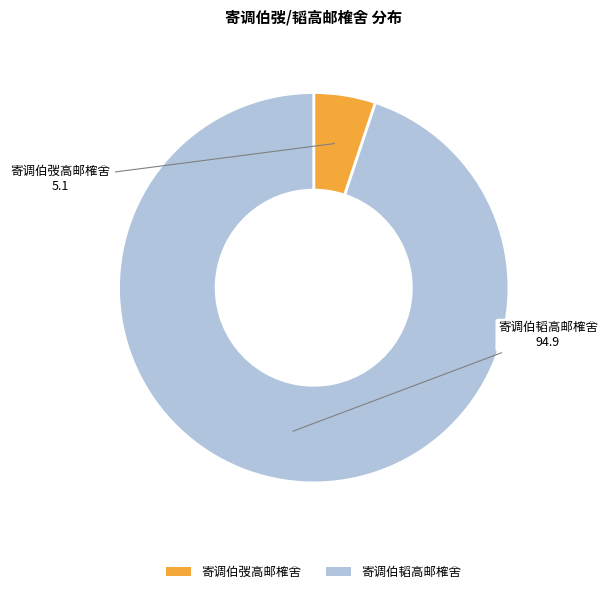

Does any single category account for the majority?

Yes